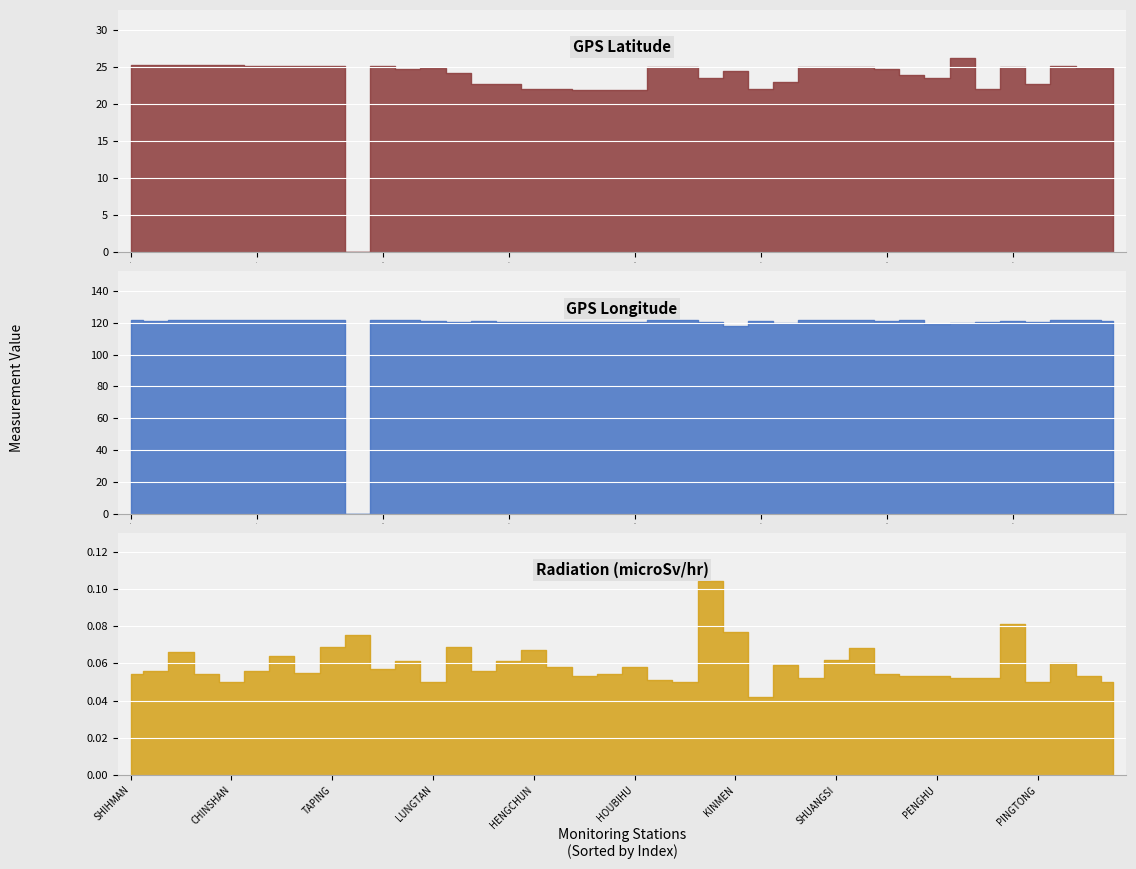

True or false: GPS Latitude has a value of 5.6 at ALISHAN.

False